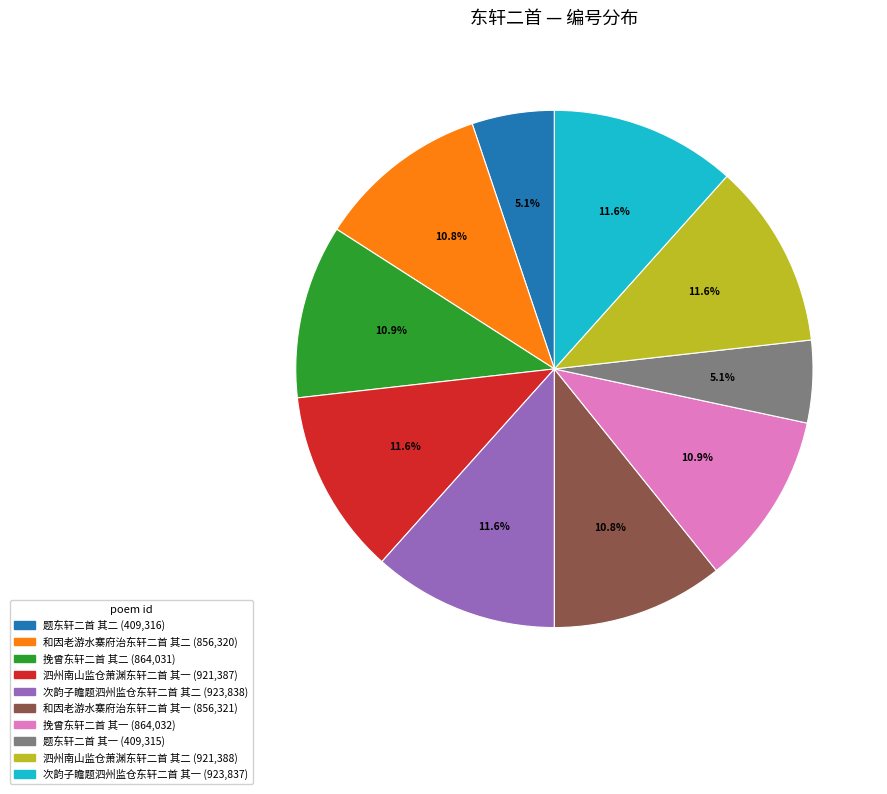

What is the ratio of the value at 次韵子瞻题泗州监仓东轩二首 其二 to the value at 泗州南山监仓萧渊东轩二首 其二?

1.0